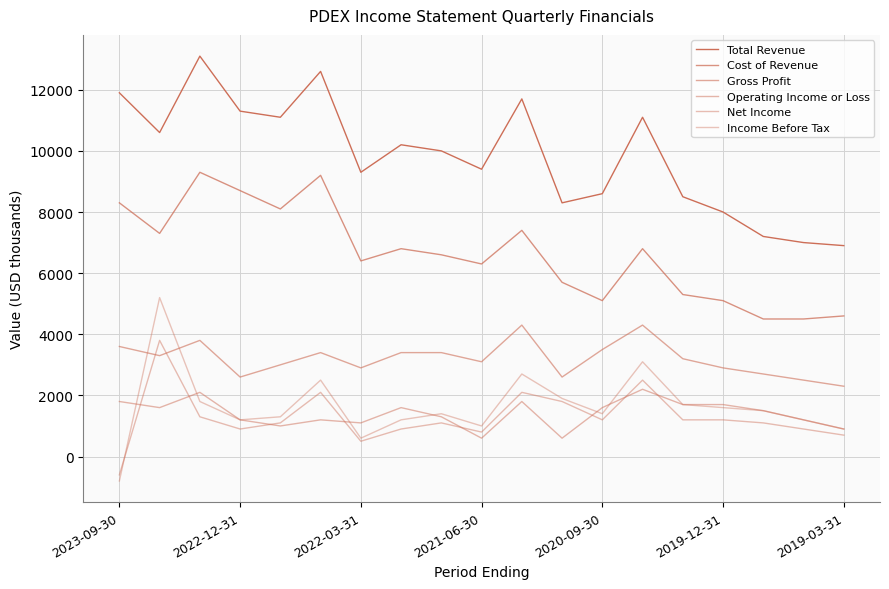

Does the chart have visible grid lines?

Yes